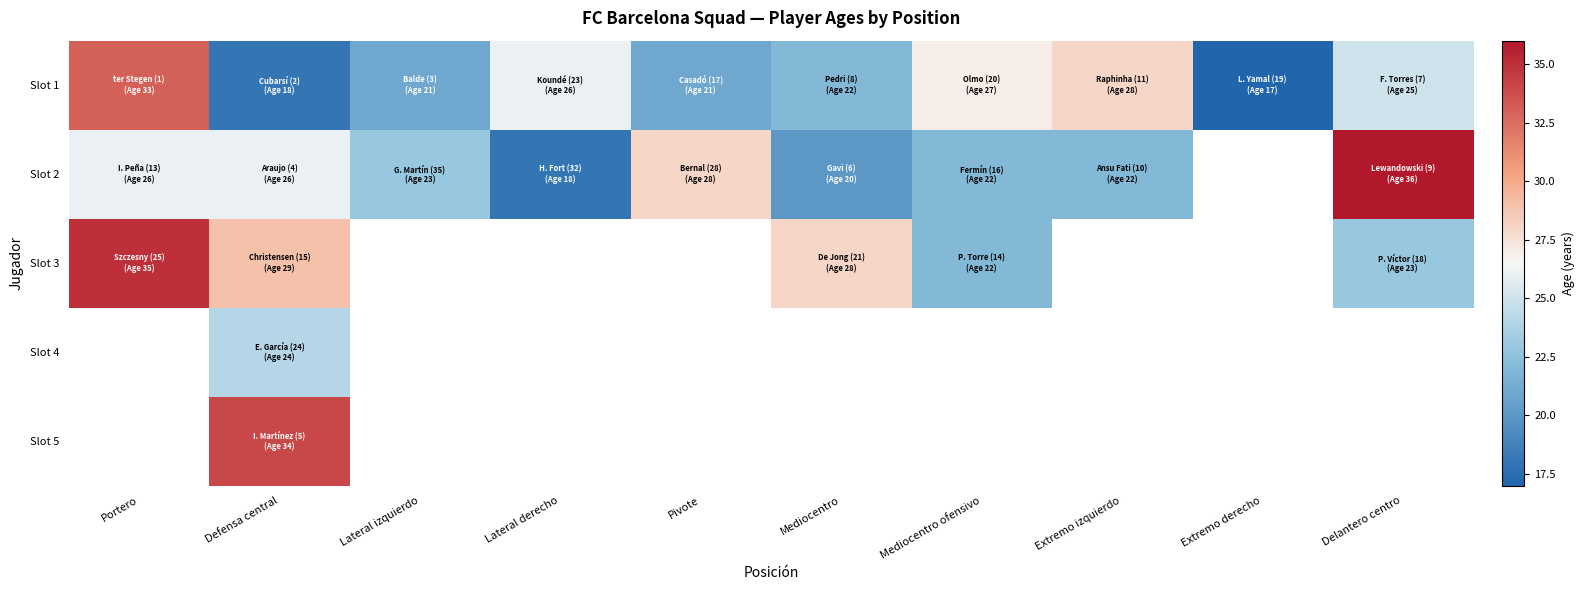

What is the smallest value displayed?

17.0